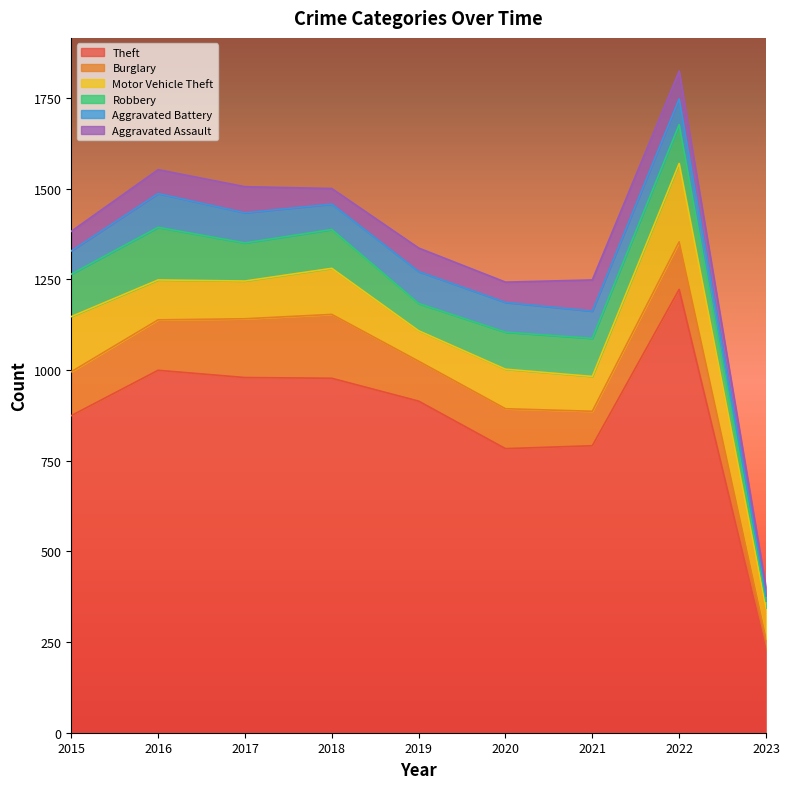

Where do Aggravated Battery and Motor Vehicle Theft first cross each other?

2018 and 2019